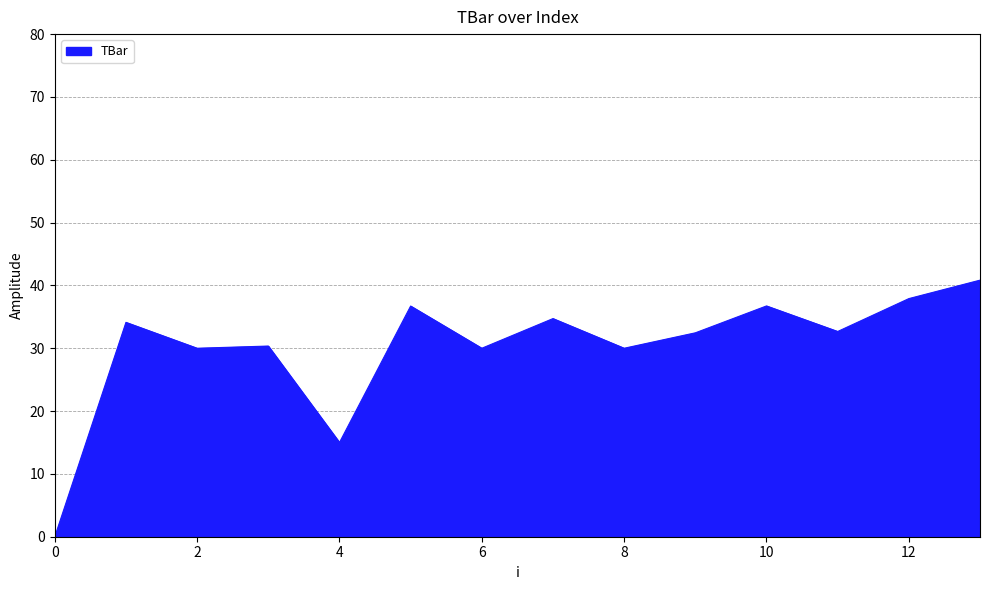

What is the maximum value shown in the chart?

40.8